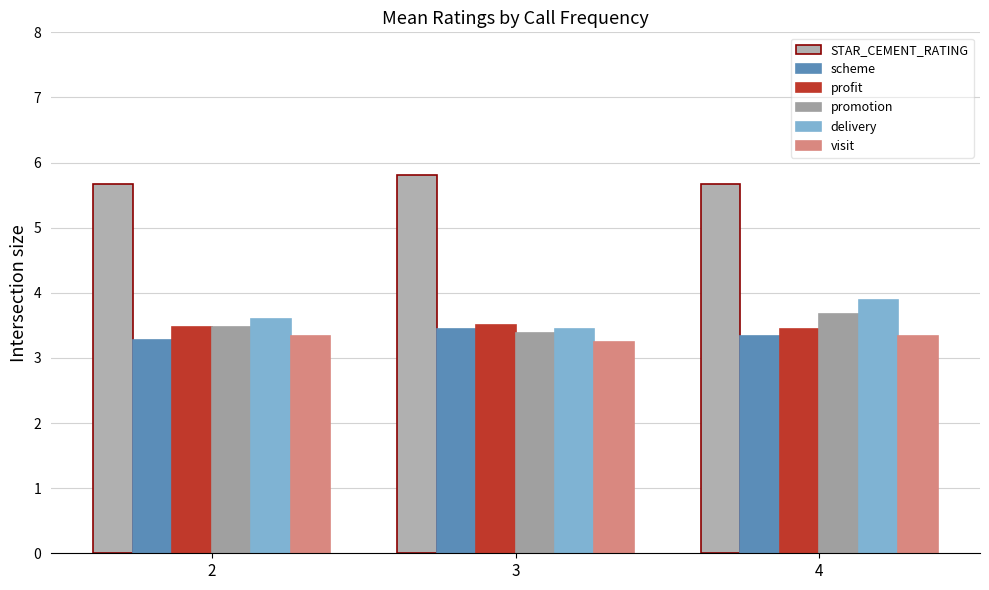

What is the value of the visit bar at the 1st from the left?

3.3